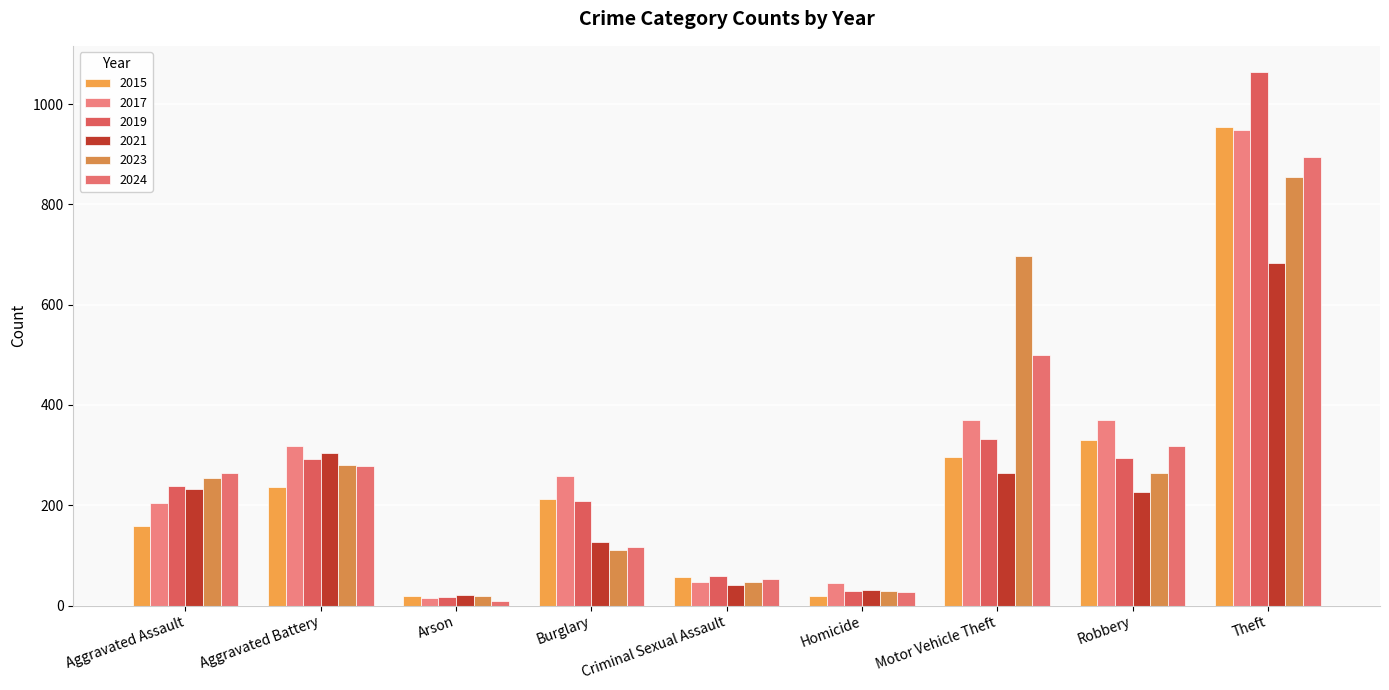

At which label does 2019 first exceed 238?

Aggravated Battery